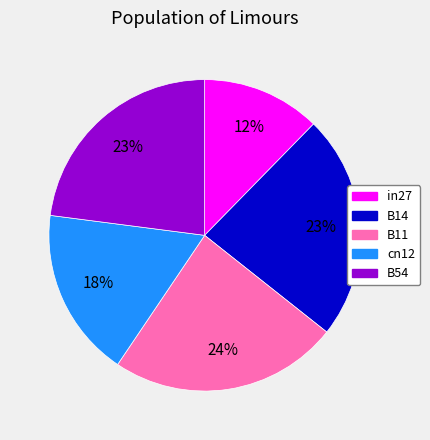

Is B14 the majority of the pie?

No